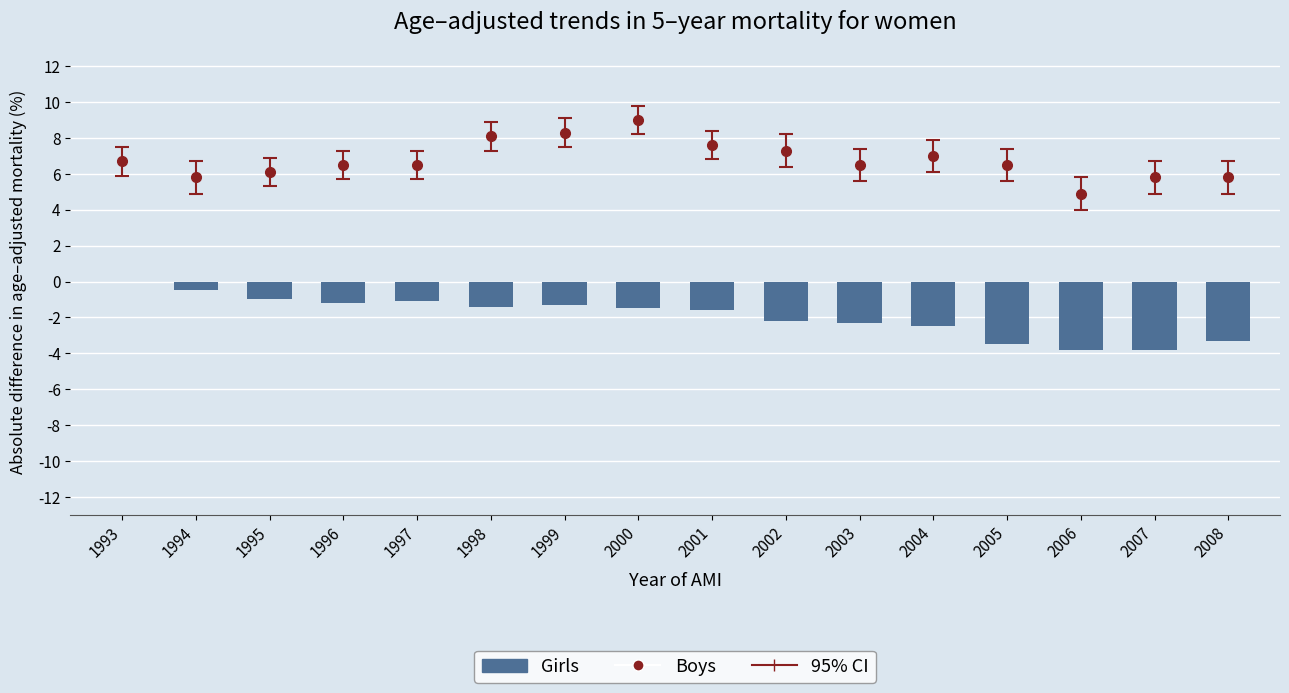

List the labels in order of value, largest first.

1993, 1994, 1995, 1997, 1996, 1999, 1998, 2000, 2001, 2002, 2003, 2004, 2008, 2005, 2006, 2007